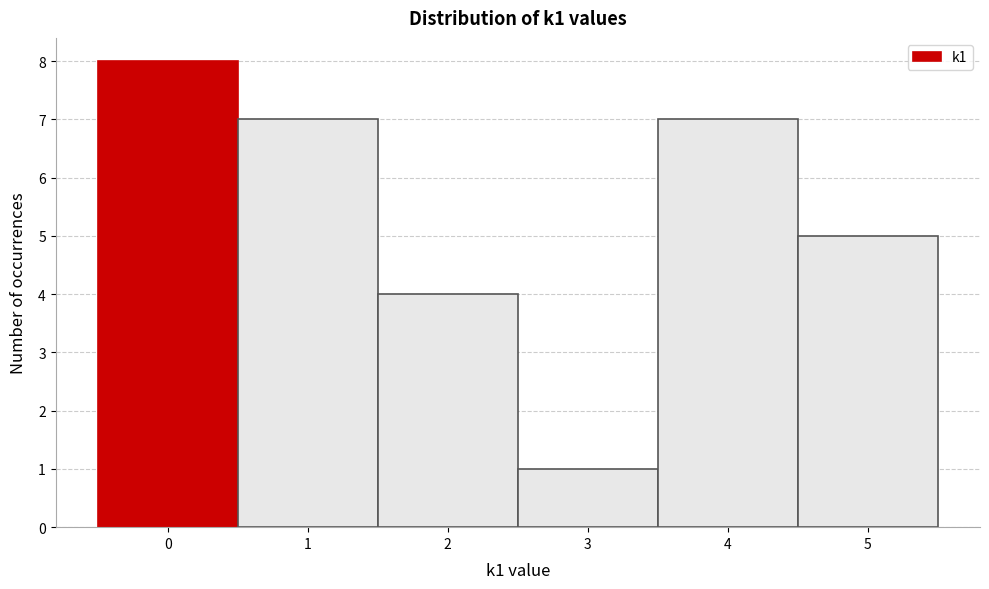

Over which range of the x-axis is the bar tallest?

-0.5 to 0.5